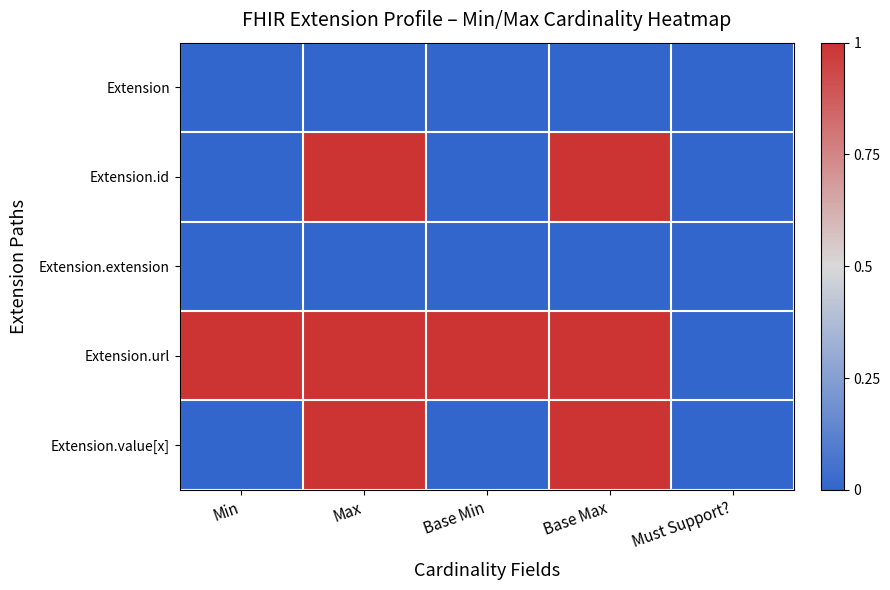

Which category has the highest value across all series?

Max